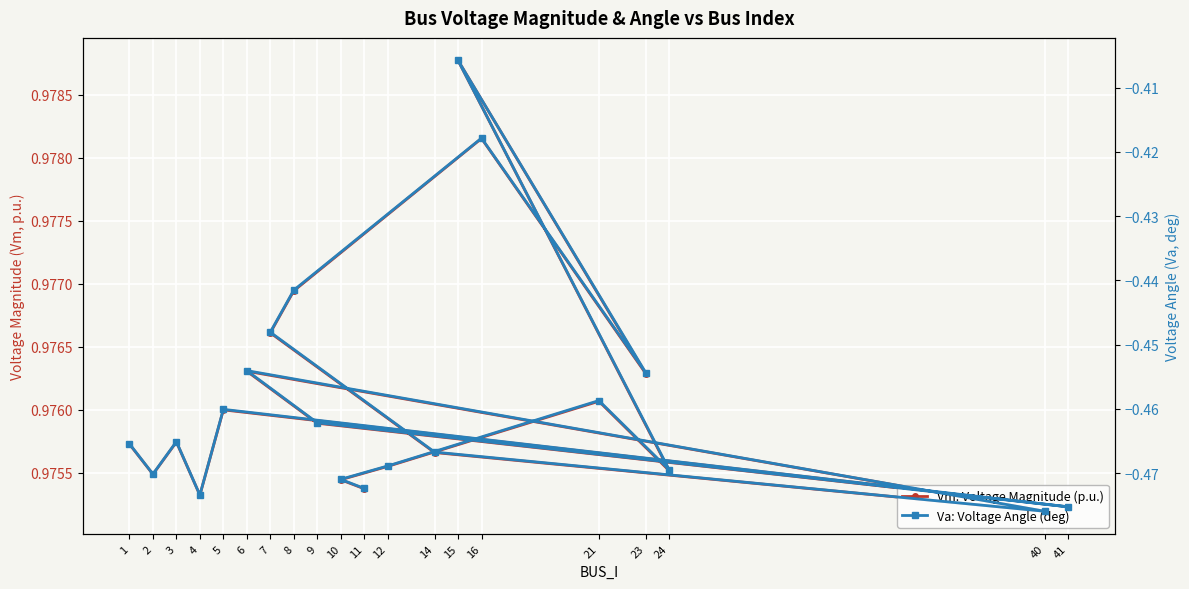

How many distinct data groups are displayed?

2